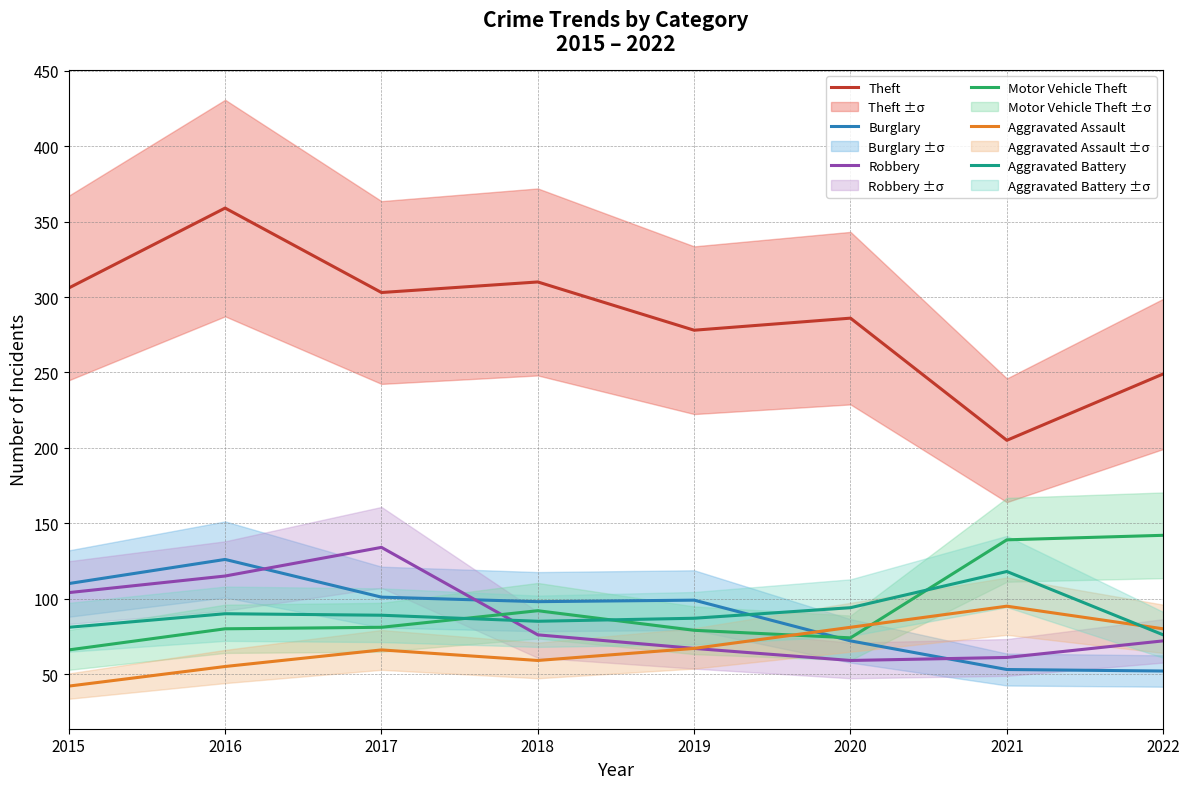

What is the total value across all series at 2017?

774